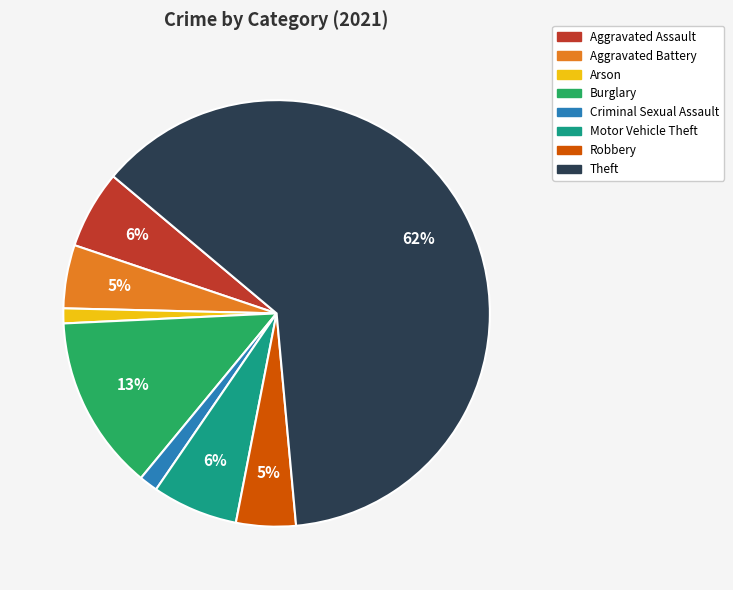

Is there any slice that represents more than half of the pie?

Yes